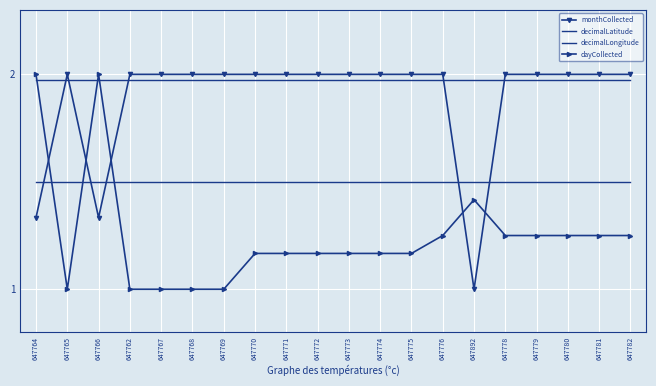

Read the decimalLatitude value at 647768.

2.0